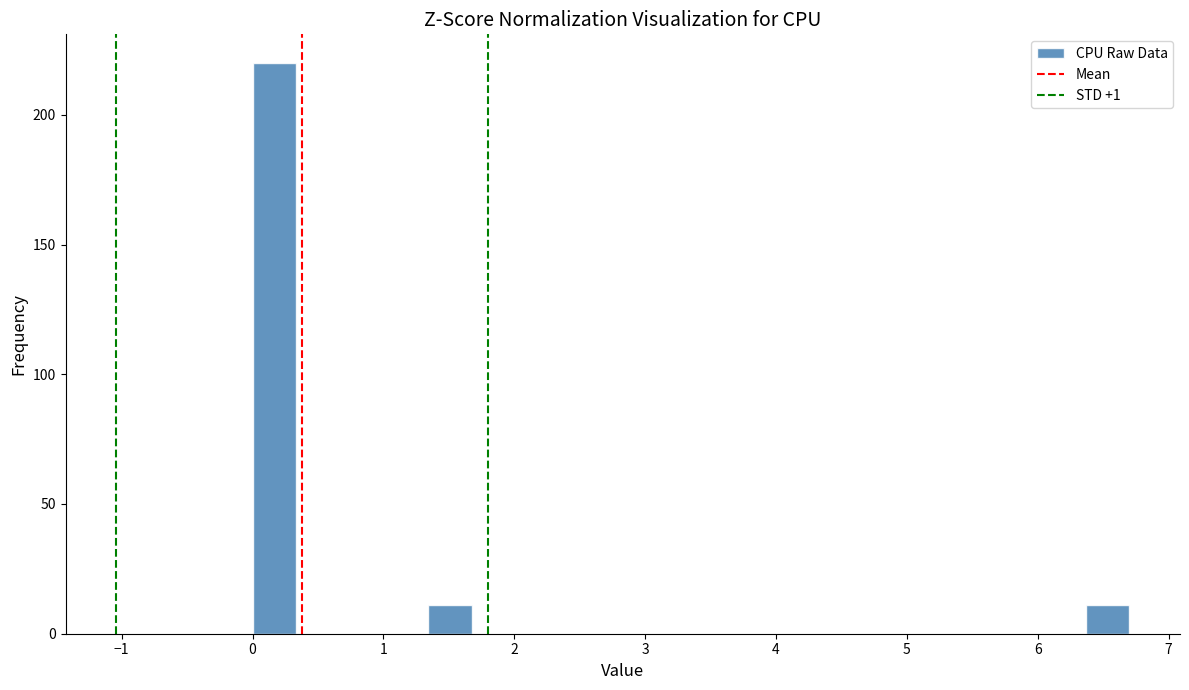

Read against the x-axis, roughly where is the centre of the tallest bar?

0.2